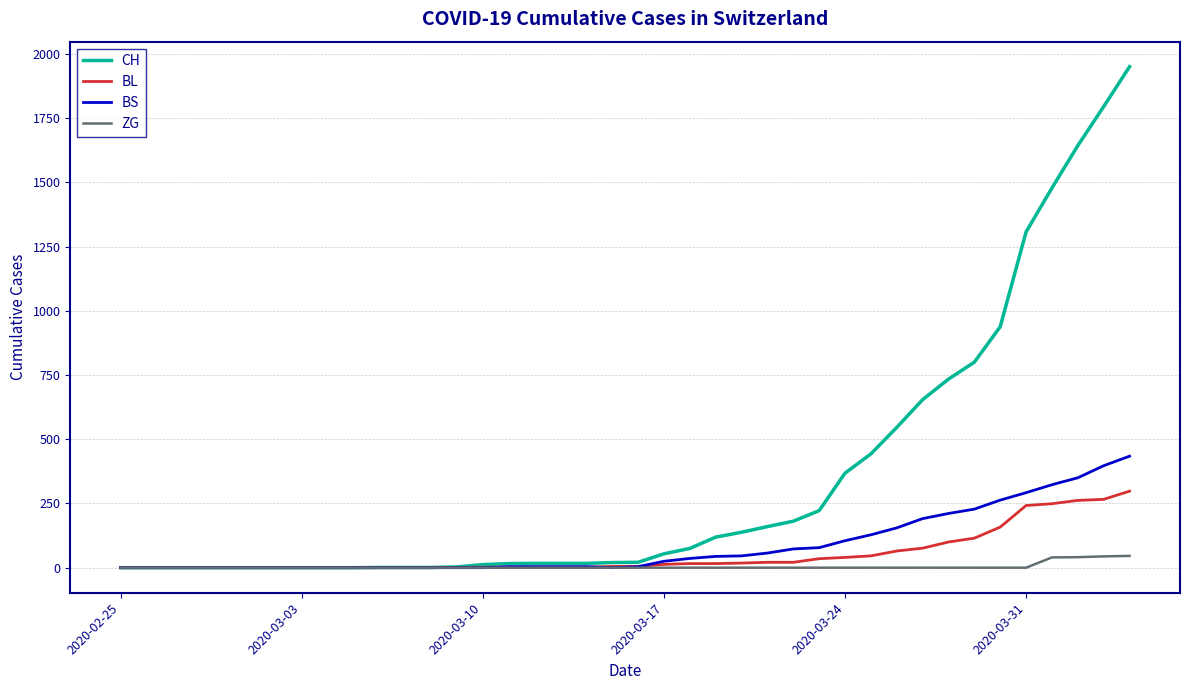

Which series has the largest total across all categories?

CH